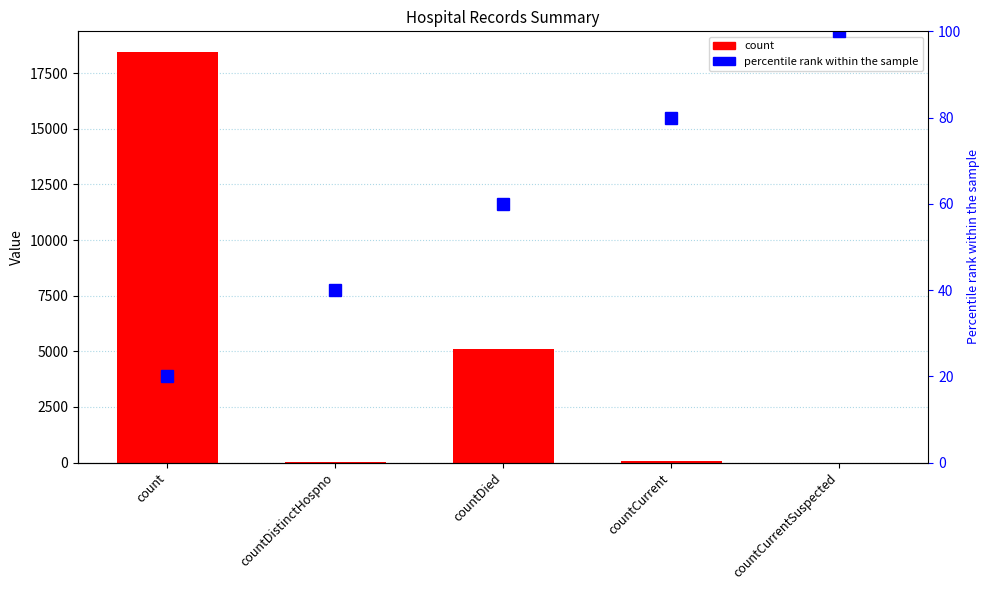

True or false: percentile rank within the sample has a value of 80 at countCurrent.

True